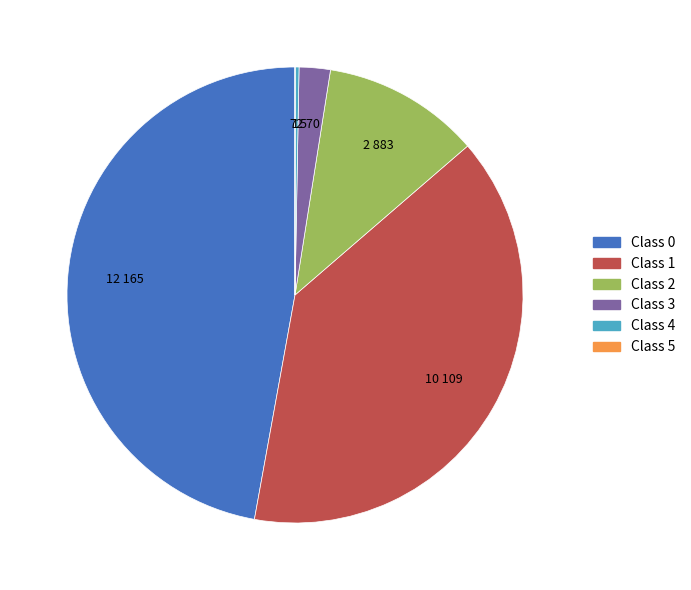

Does any single category account for the majority?

No